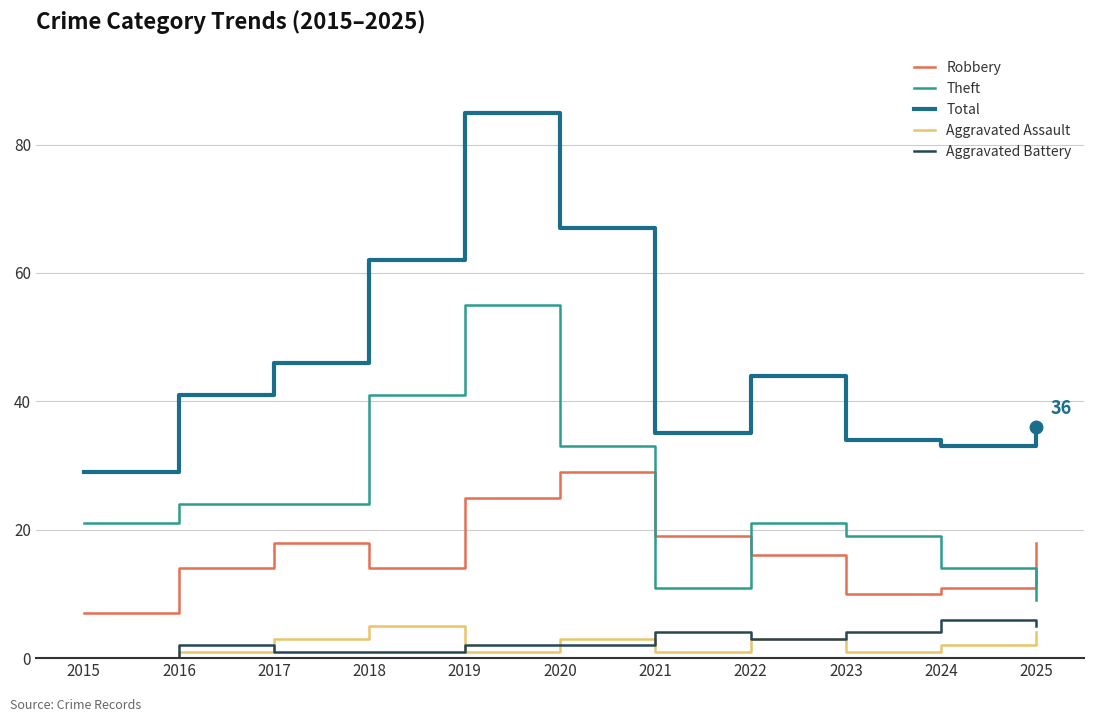

How many lines are shown in the chart?

5